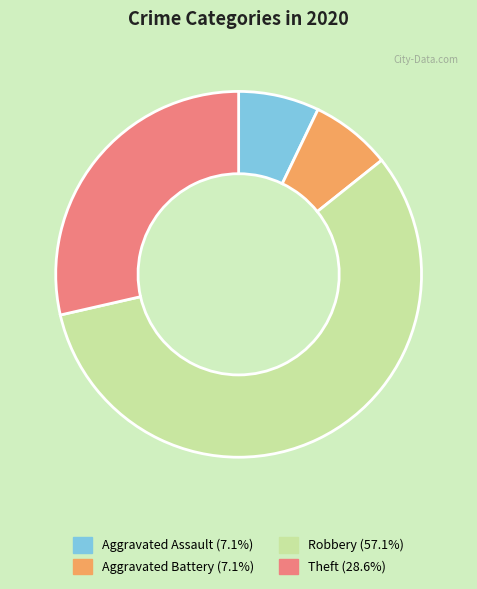

Count the number of slices in the pie.

4